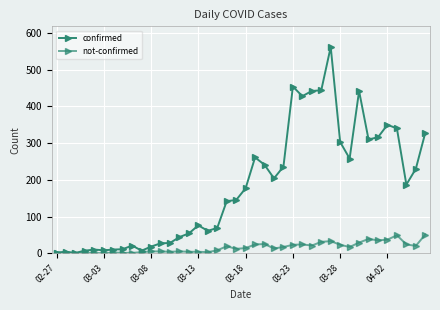

Count the number of data series in this chart.

2